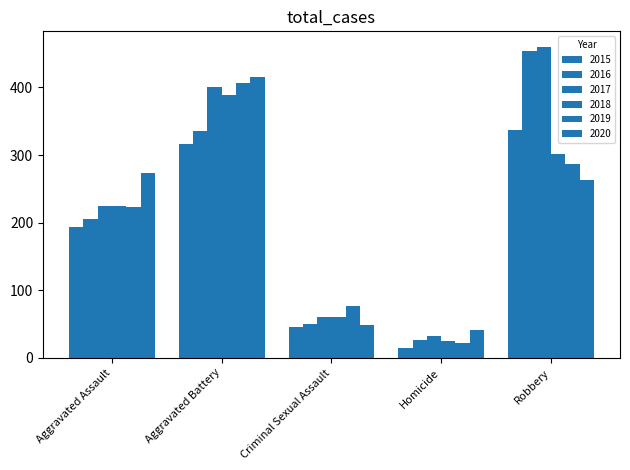

How many groups of bars are there?

5